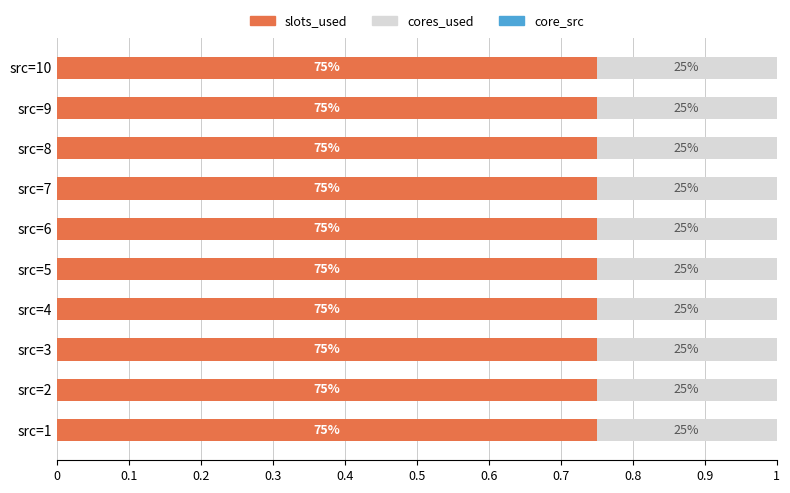

Reading right to left, list all the values displayed in this chart.

slots_used: 3	3	3	3	3	3	3	3	3	3
cores_used: 1	1	1	1	1	1	1	1	1	1
core_src: 0	0	0	0	0	0	0	0	0	0